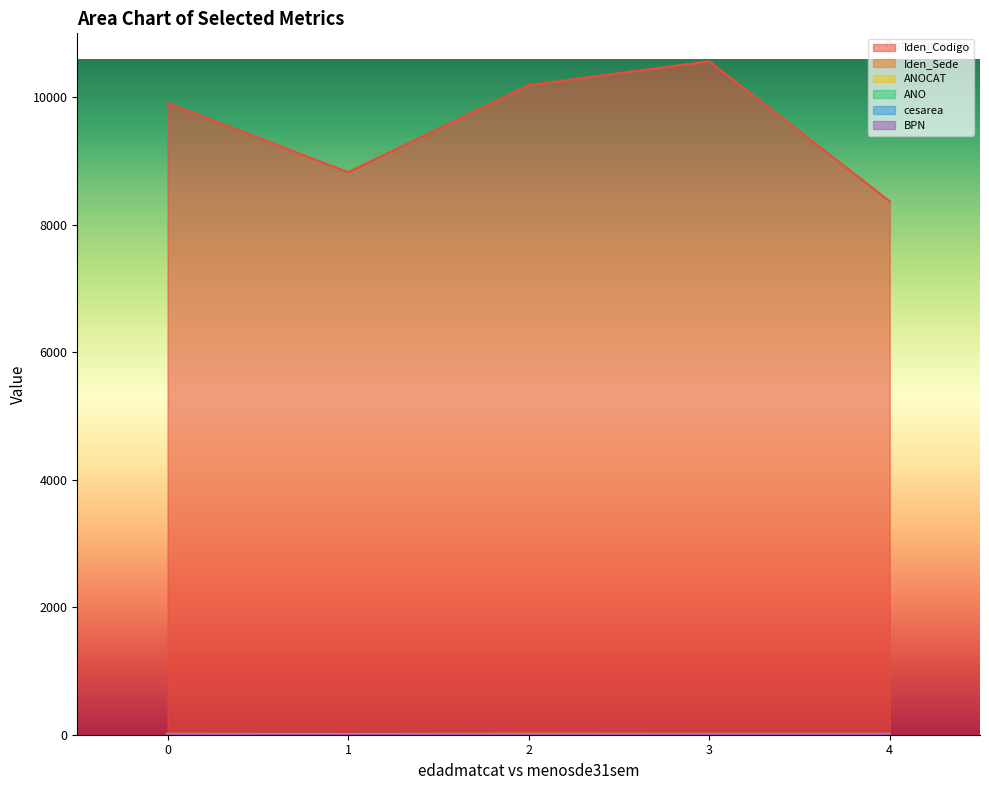

How many categories are shown in the chart?

5